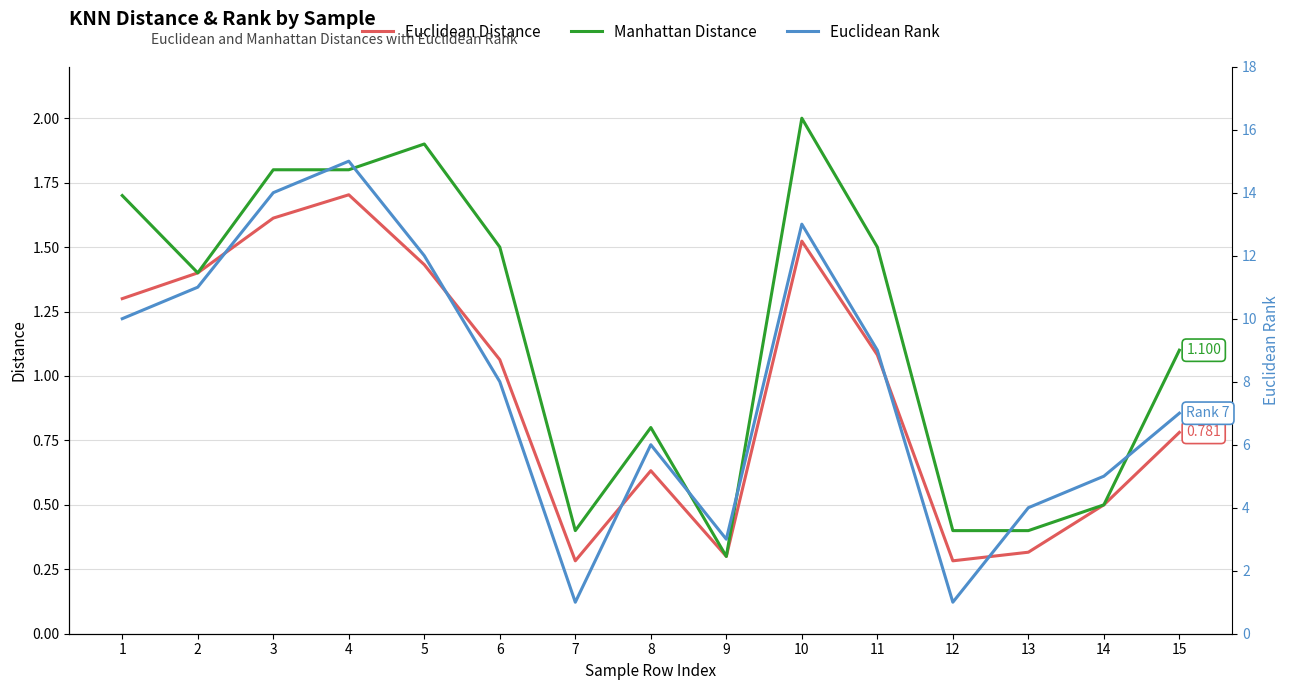

True or false: Euclidean Rank and Euclidean Distance cross at least once.

False